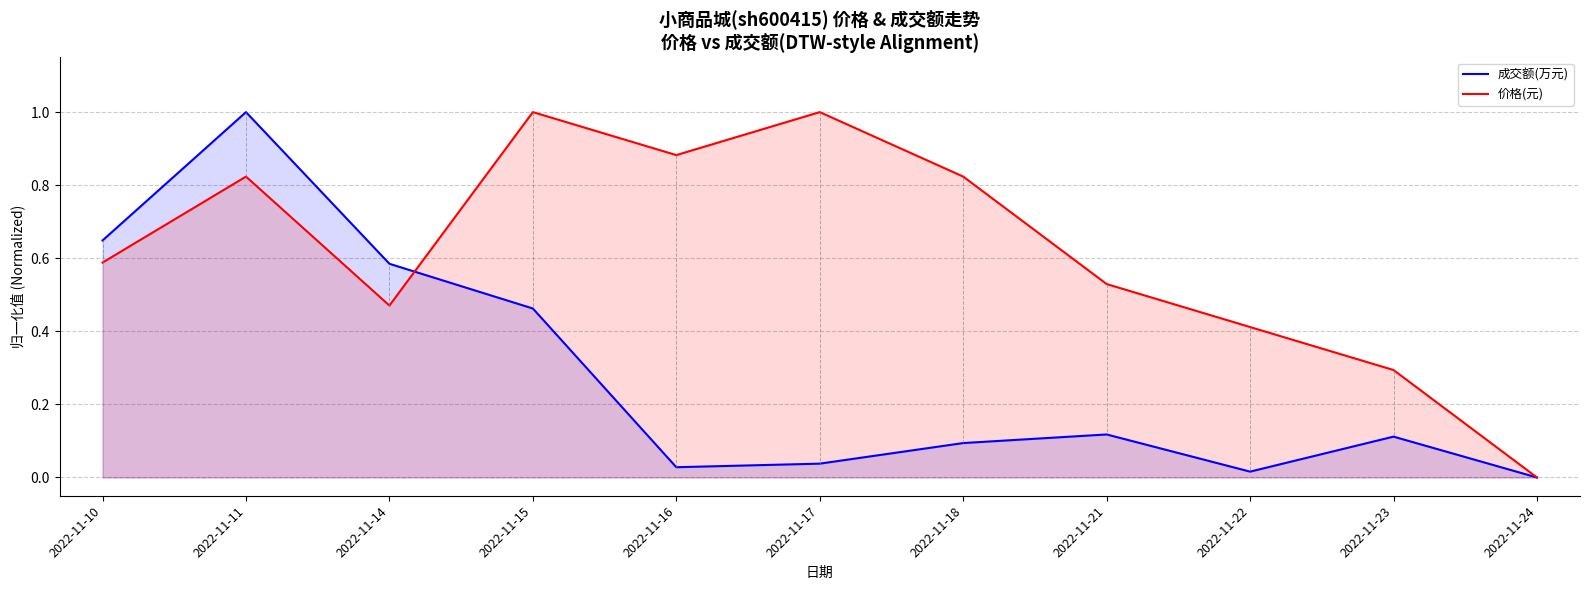

Which series ends up on top after the final intersection of 价格(元) and 成交额(万元)?

价格(元)